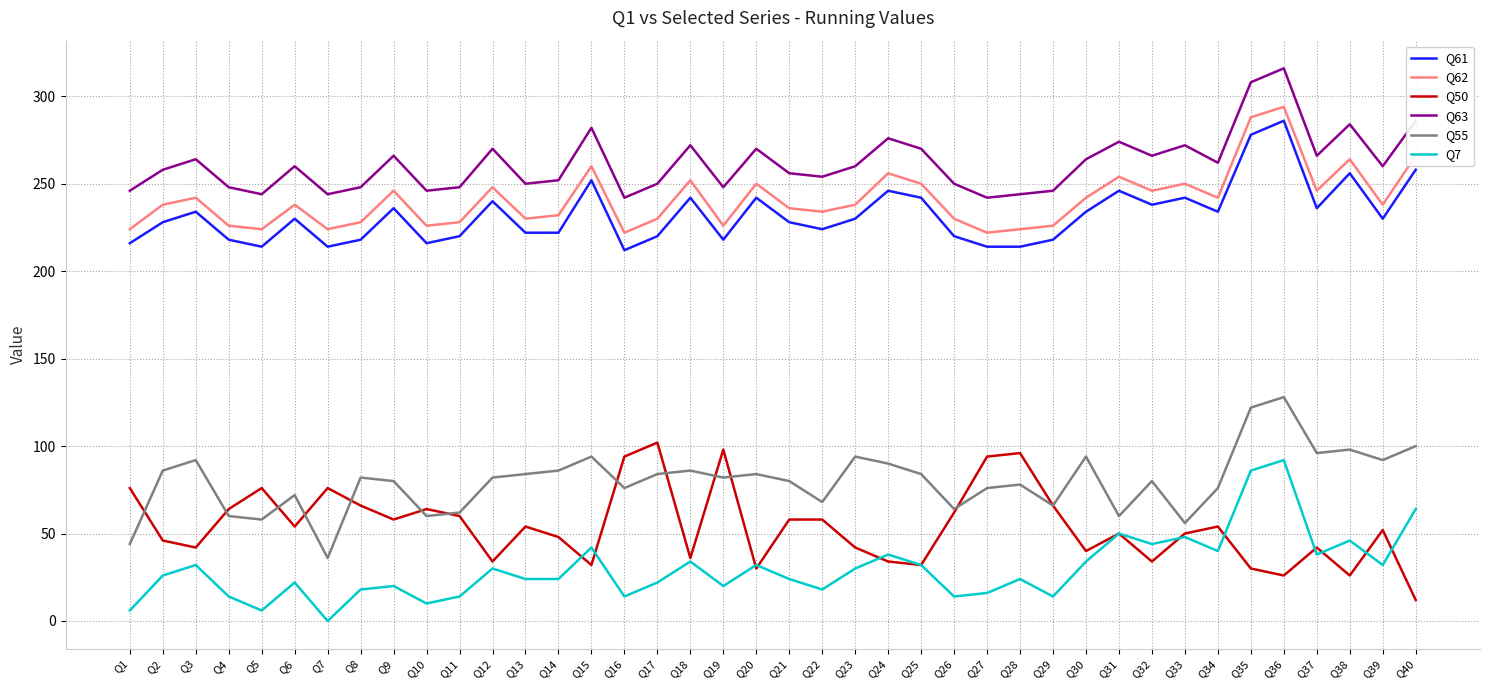

At which label does Q63 first exceed 260?

Q3